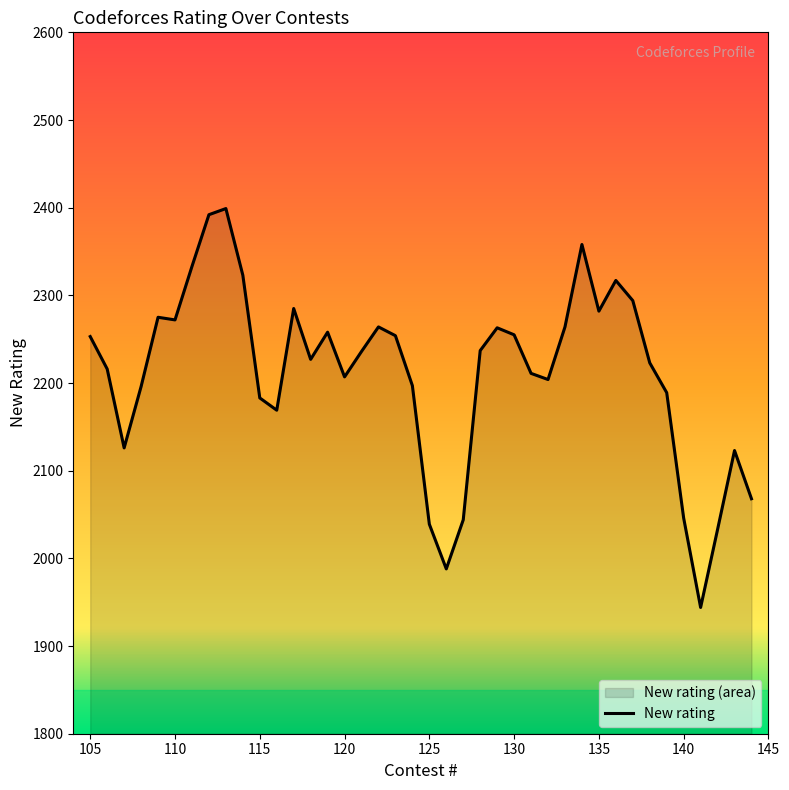

Which label corresponds to the smallest value in the chart?

141